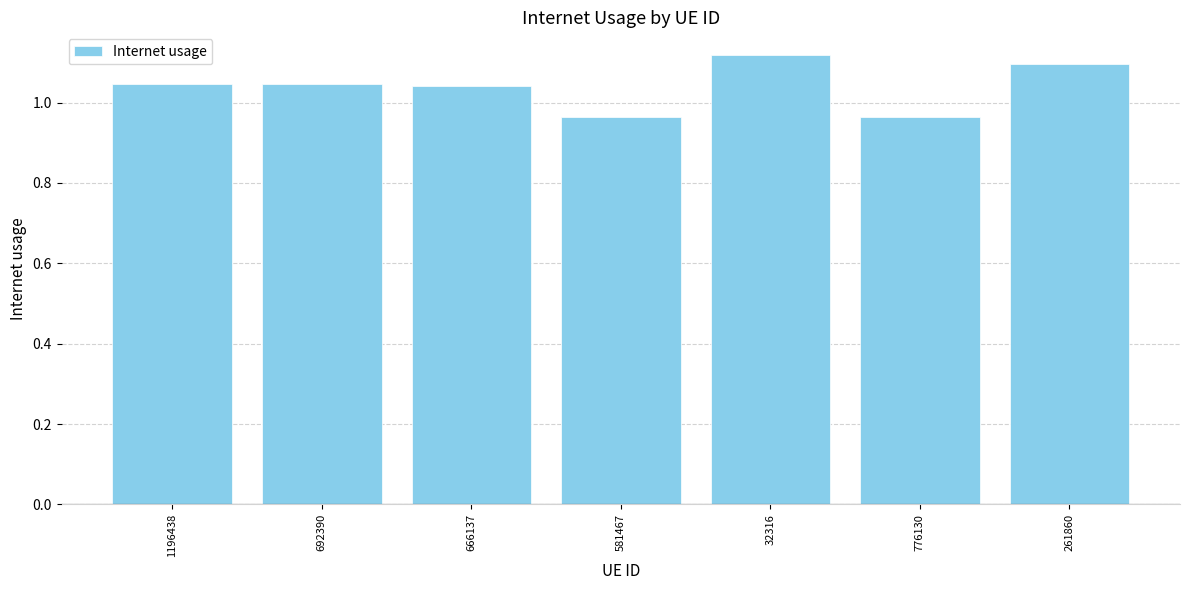

How many bars are there in total?

7